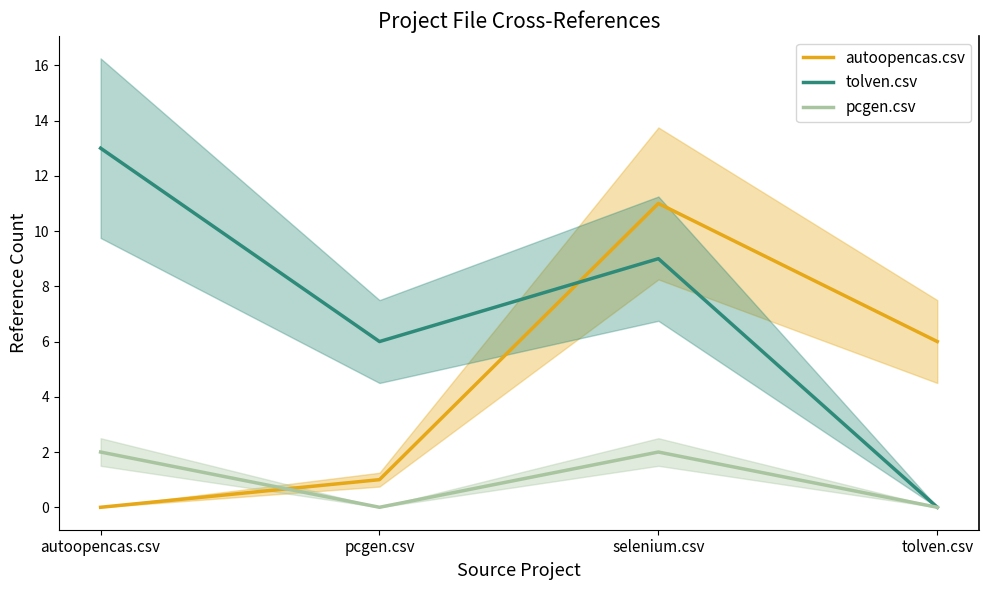

What is the difference between the second highest and second lowest values in the pcgen.csv series?

2